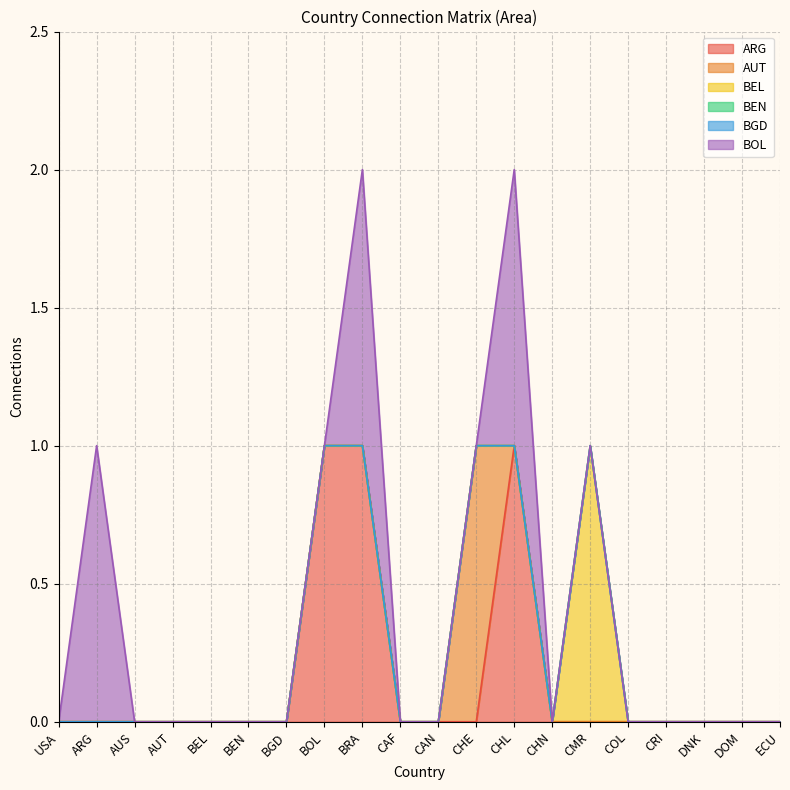

Does the chart display data point markers on the line(s)?

No